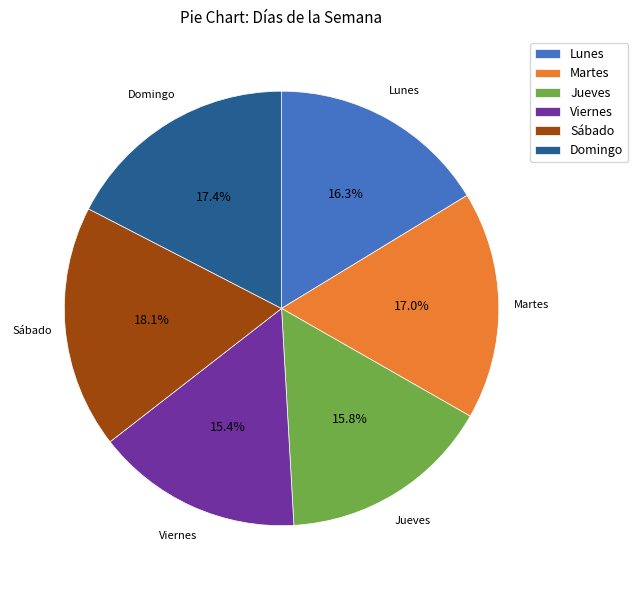

Is it true that Martes is 17% of the pie?

True